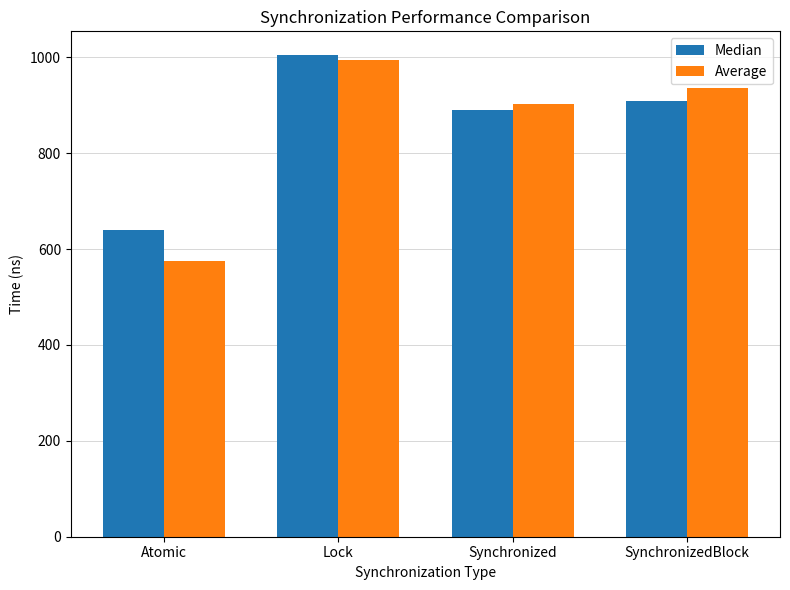

Which series has the widest spread of values?

Average